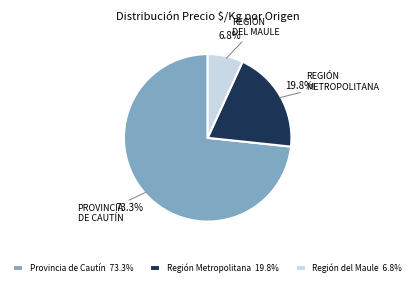

What is the ratio of the value at Región Metropolitana 19.8% to the value at Región del Maule 6.8%?

2.9